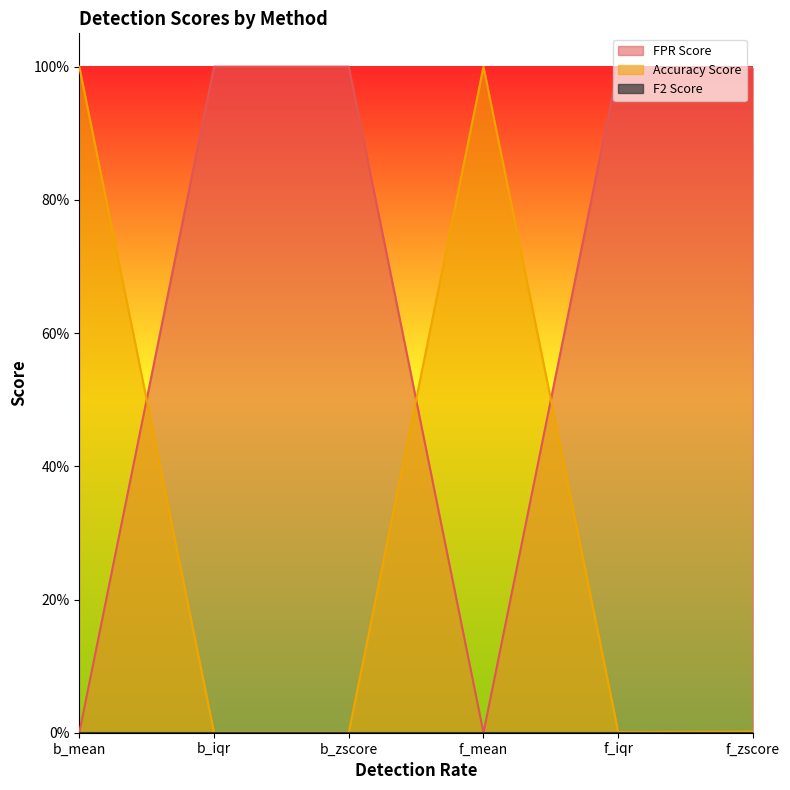

Which series has the largest range (max minus min)?

FPR Score